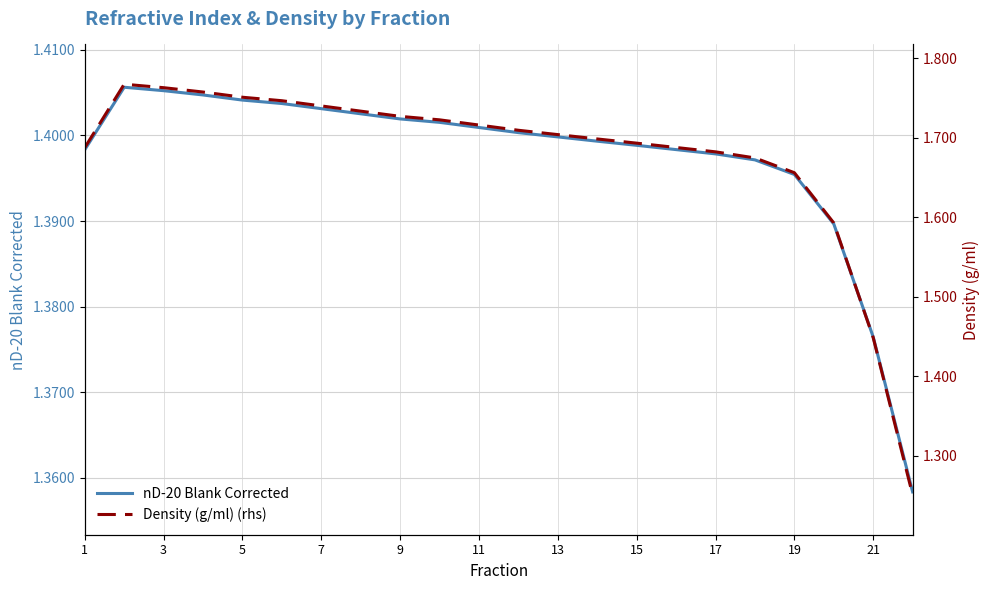

The nD-20 Blank Corrected series shows 2.3 at 15. True or false?

False